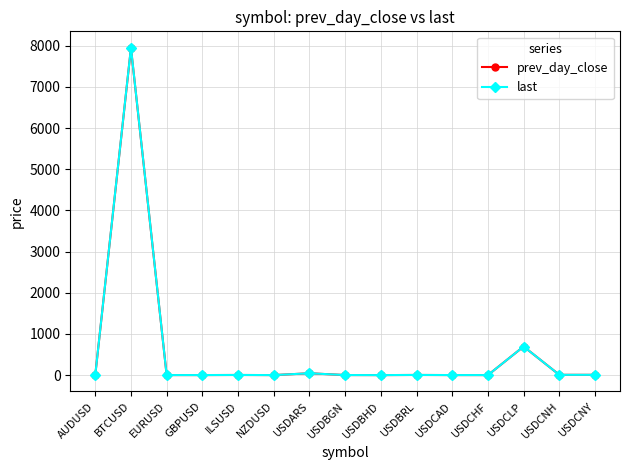

What is the label of the 13th point from the left?

USDCLP